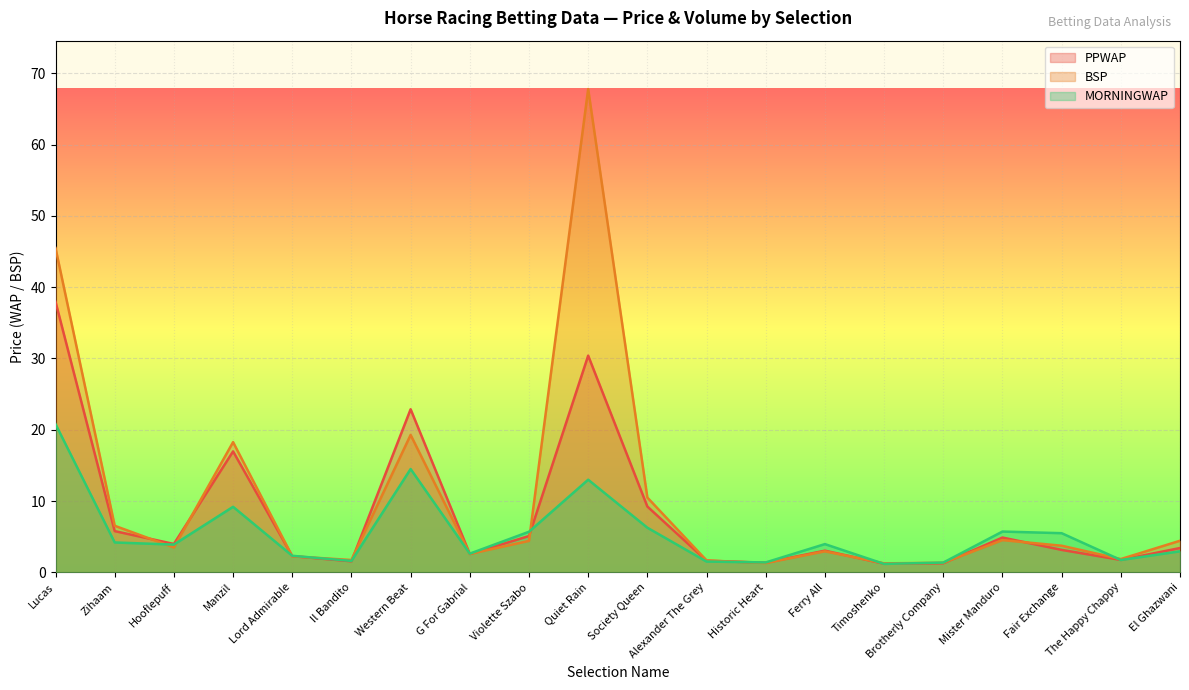

How many interior local valleys does the PPWAP series have?

6